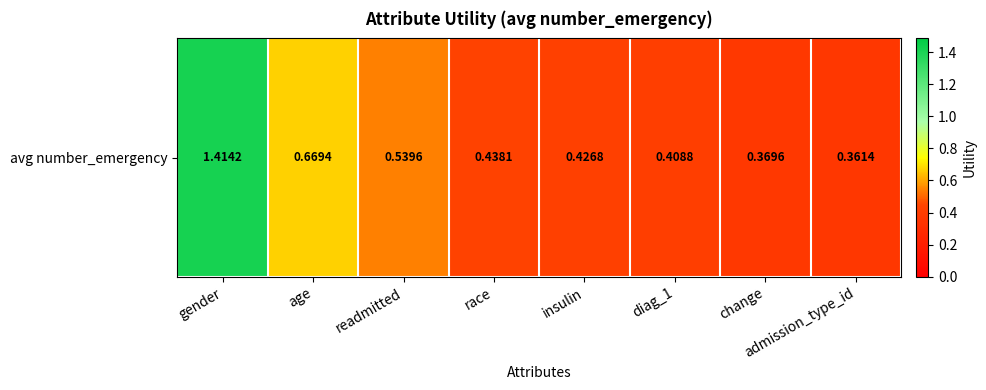

Reading right to left, extract all data points from this chart.

0.4	0.4	0.4	0.4	0.4	0.5	0.7	1.4